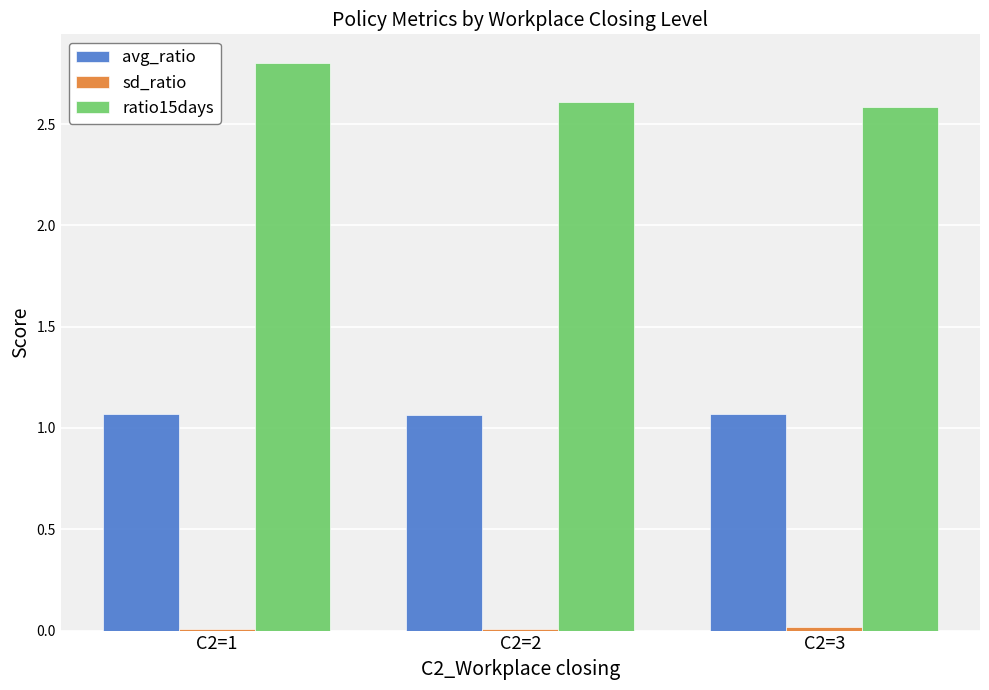

How many avg_ratio values are between 1 and 2?

3